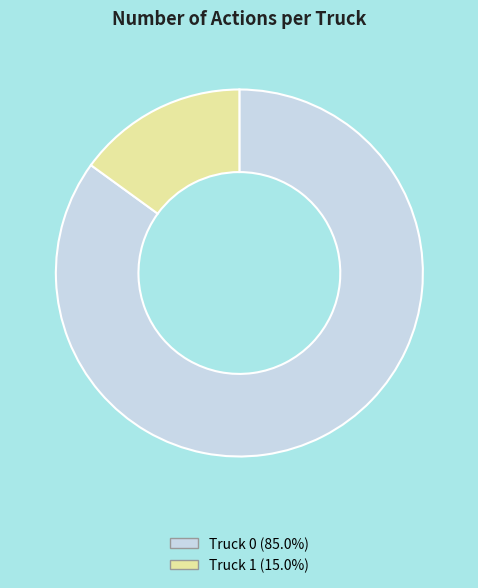

How many segments does this pie chart have?

2